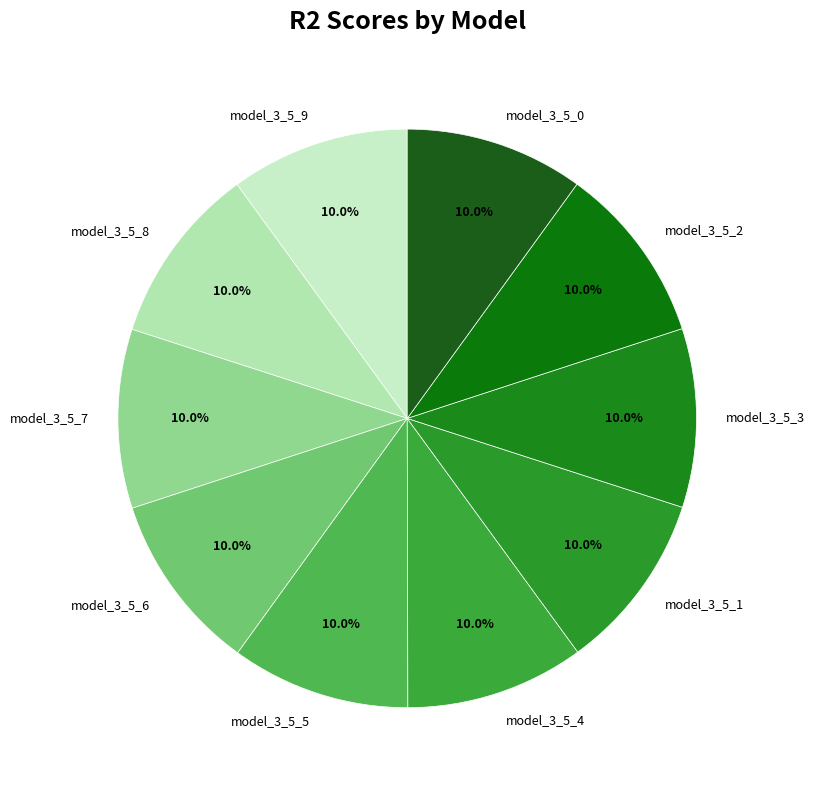

What is the total percentage of model_3_5_0 and model_3_5_6?

20.0%